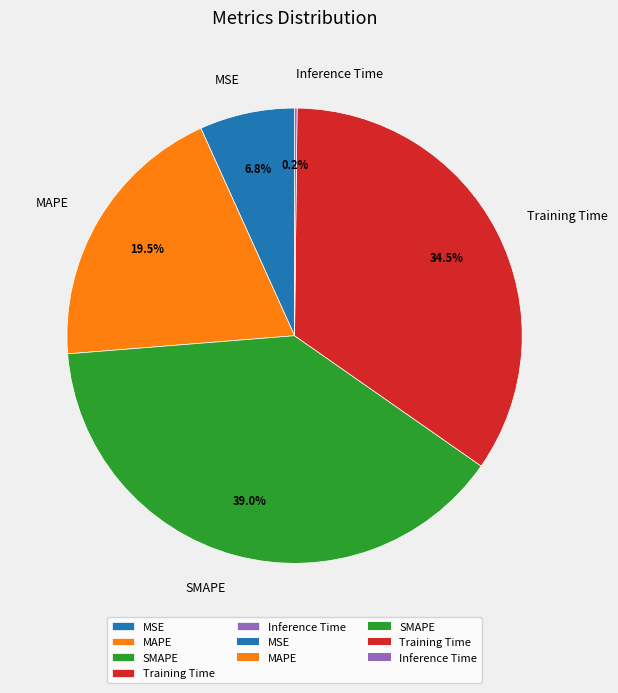

Is there a majority slice in this chart?

No